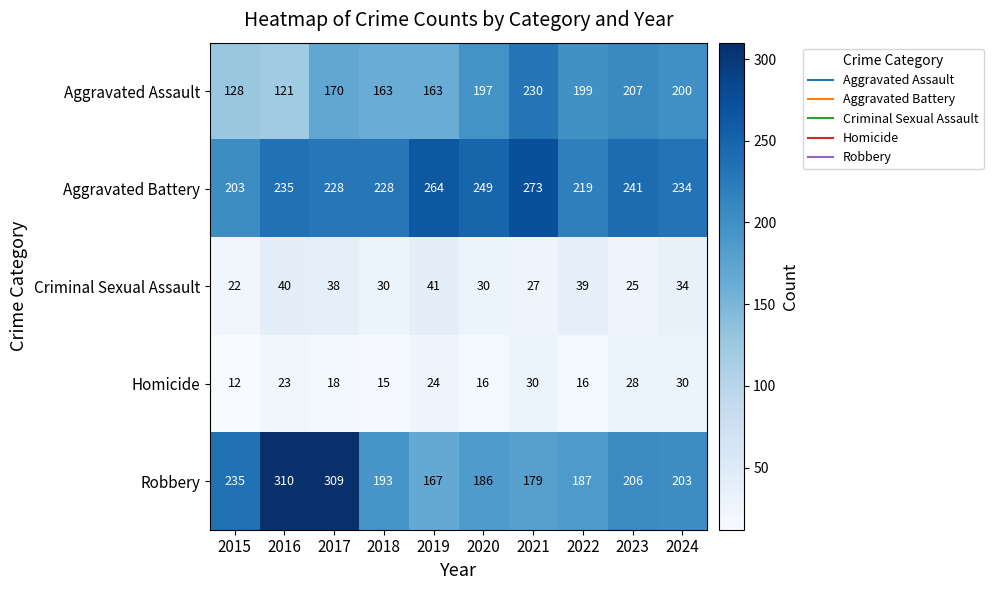

The Robbery series shows 372 at 2015. True or false?

False